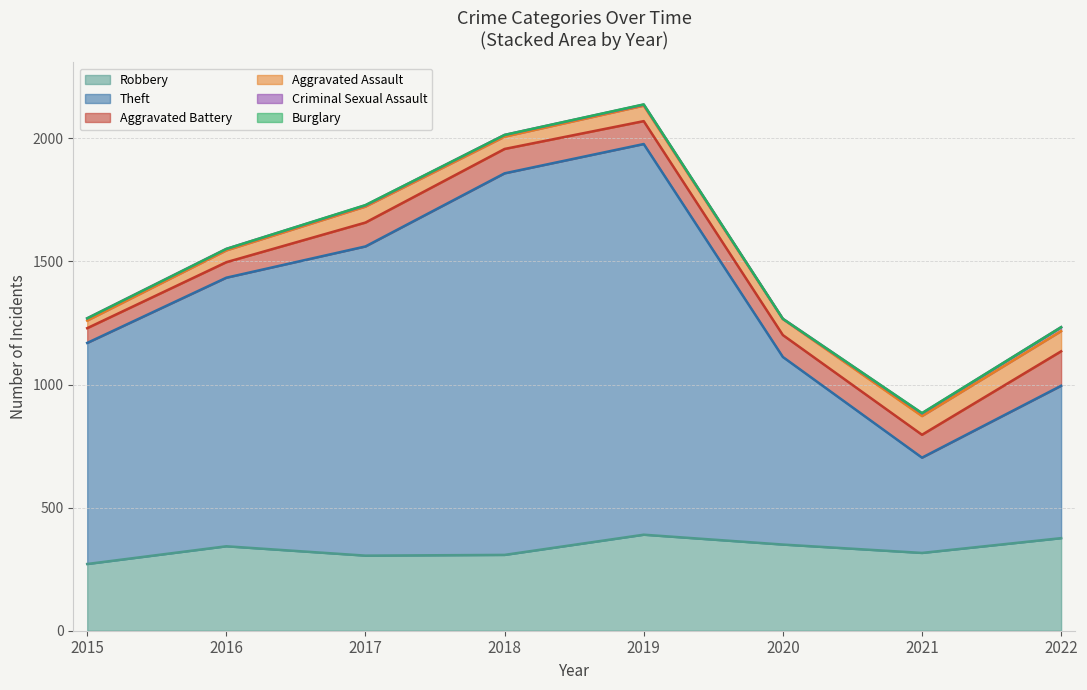

Which has a higher value, 2018 or 2019?

2019